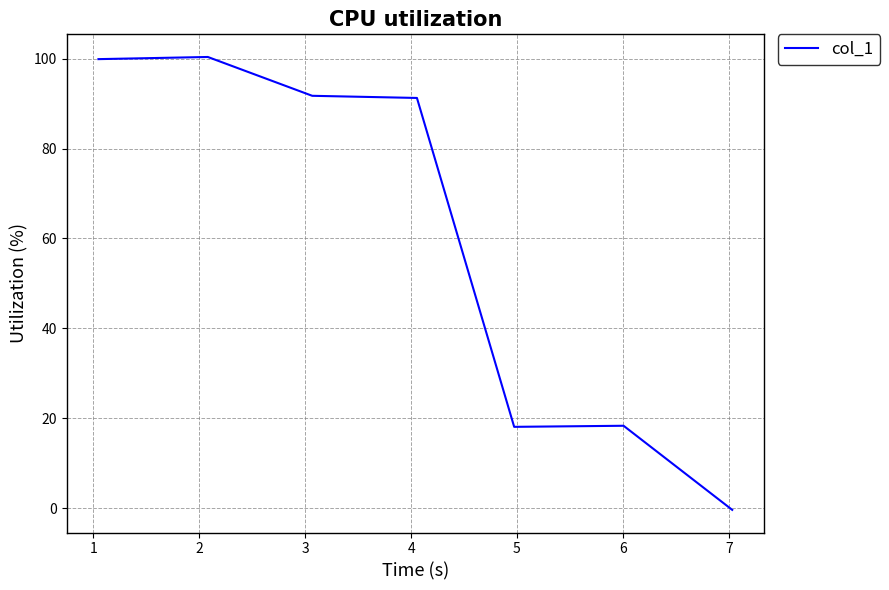

What is the average value?

59.9